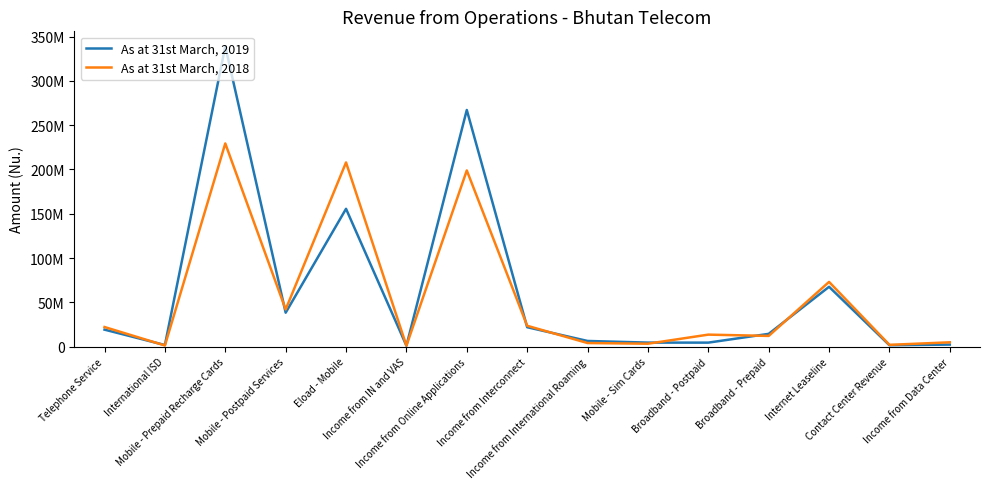

Does the chart have visible grid lines?

No